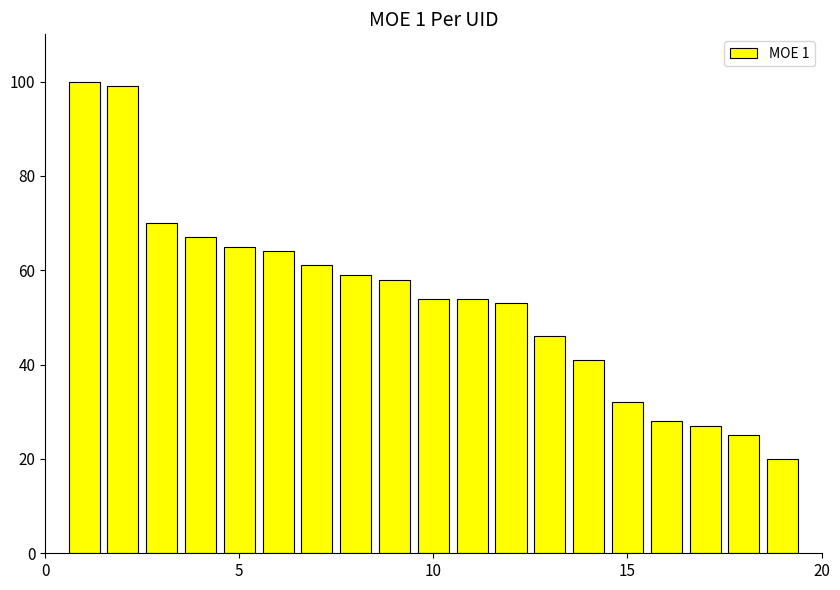

What is the difference between the maximum and minimum values?

80